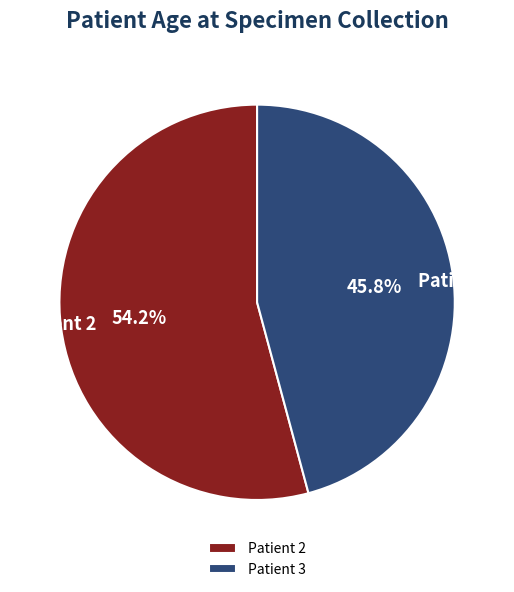

Which category has the biggest portion of the pie?

Patient 2